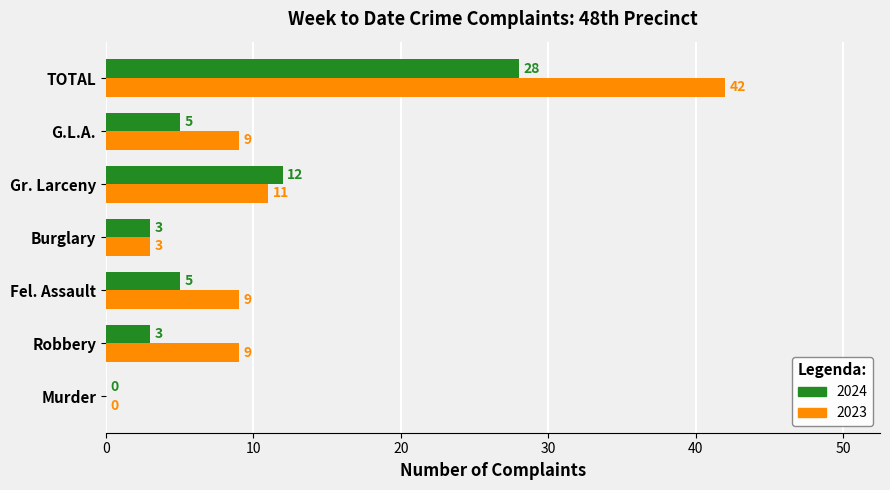

Between Murder and Fel. Assault, which series saw the biggest shift?

2023